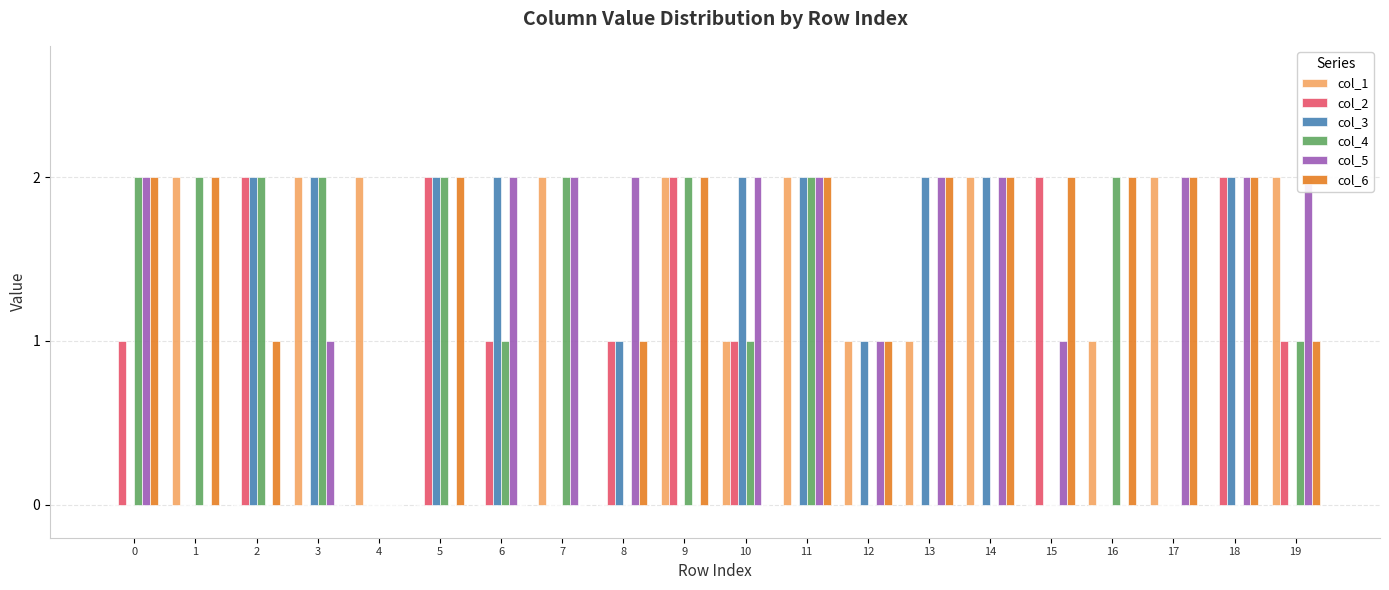

At which label is col_1 closest to 1?

10